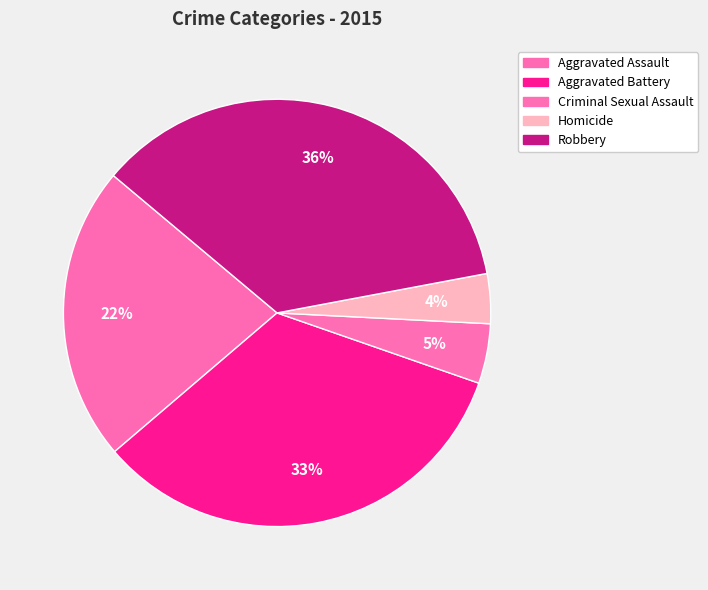

How many segments does this pie chart have?

5